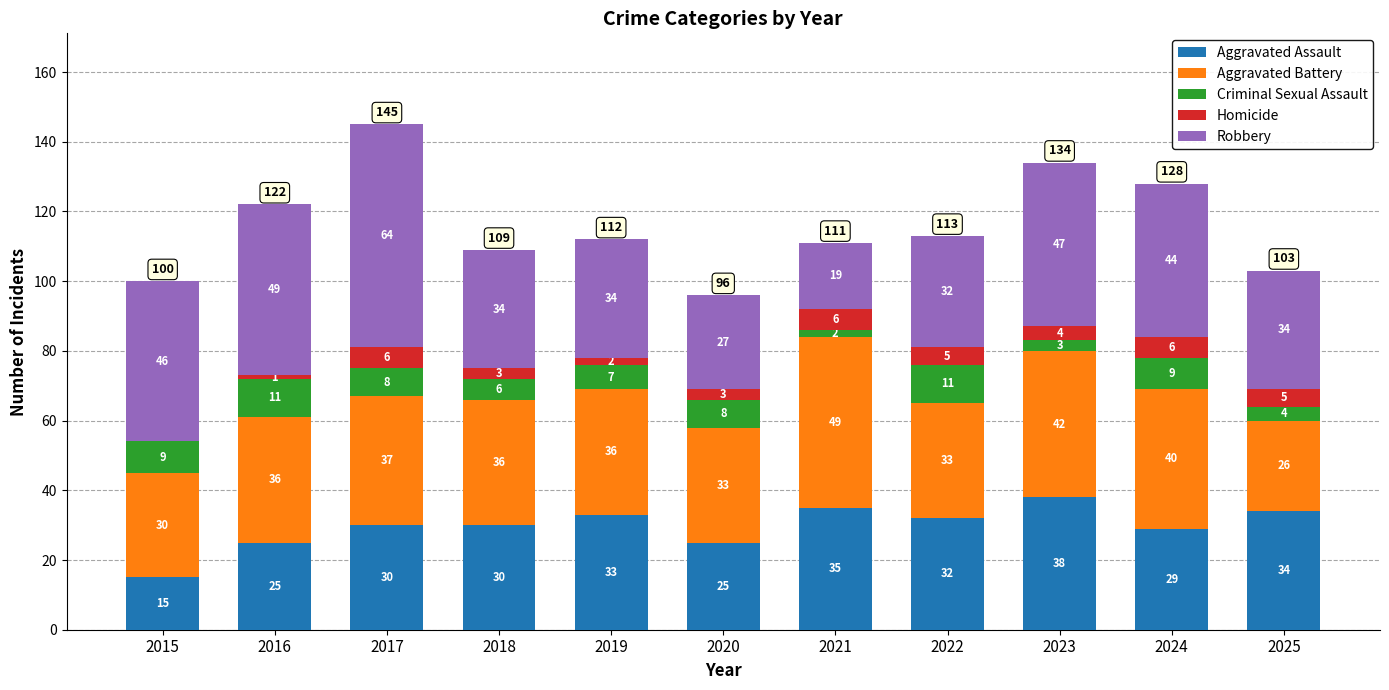

What is the maximum value for Aggravated Assault?

38